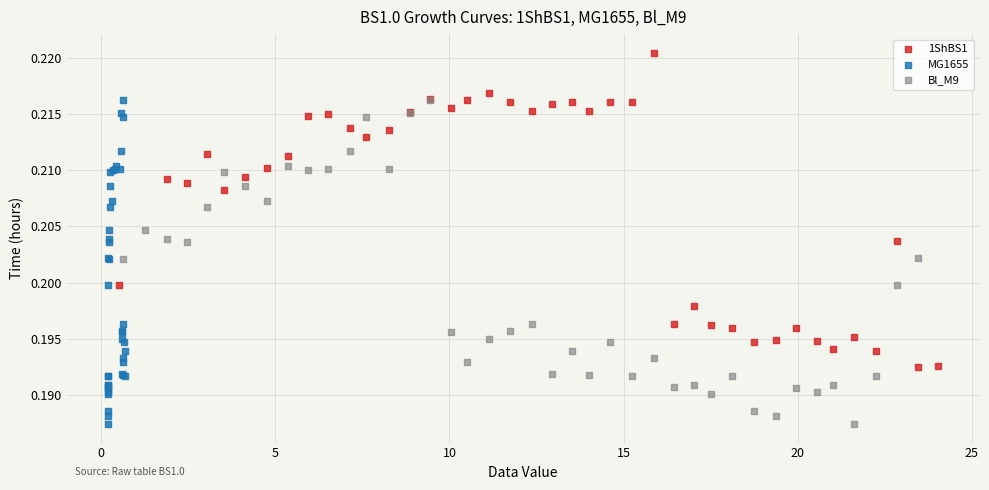

Which series reaches the maximum Y coordinate?

1ShBS1